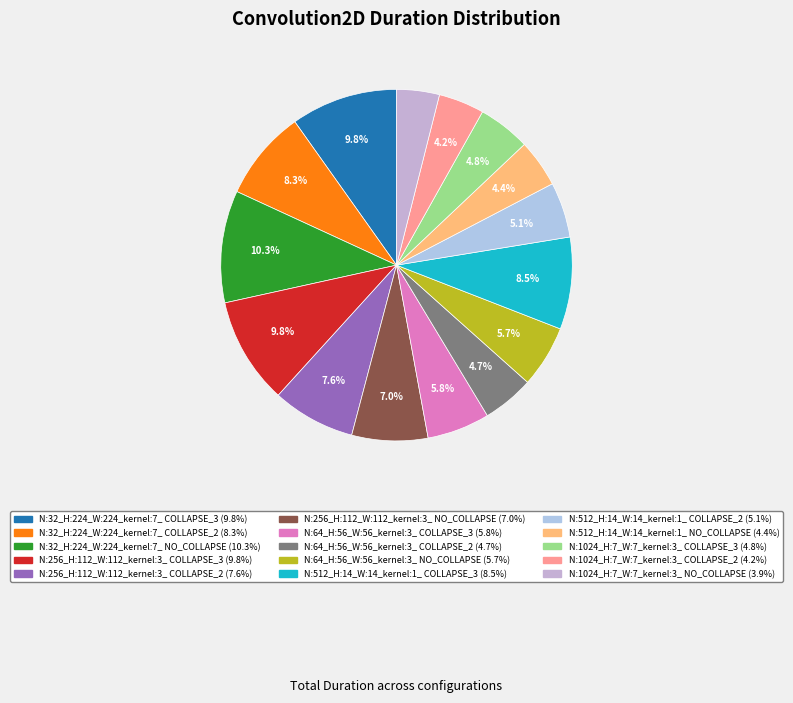

Count the number of slices in the pie.

15